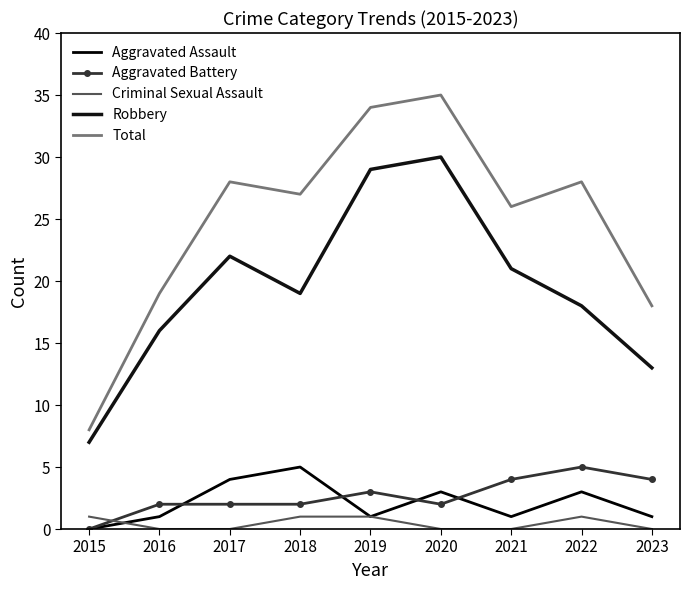

At which label does Robbery reach its minimum?

2015